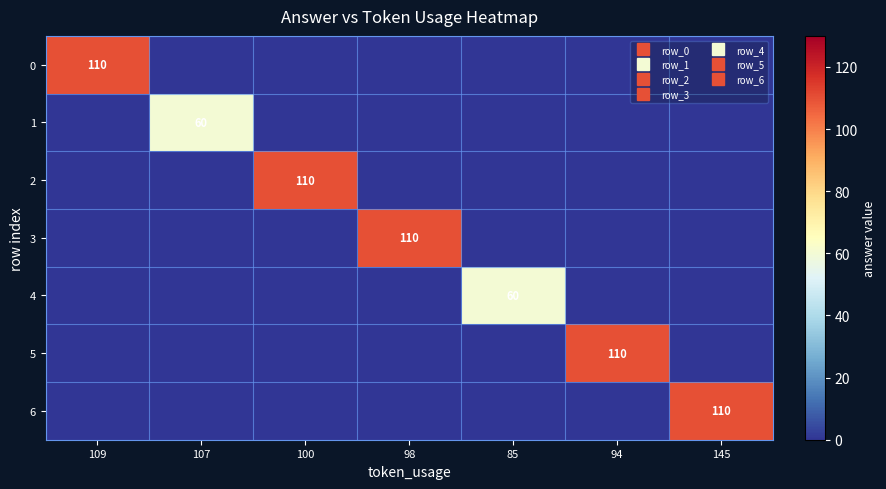

List the series in order of their peak value, lowest first.

1, 4, 0, 2, 3, 5, 6